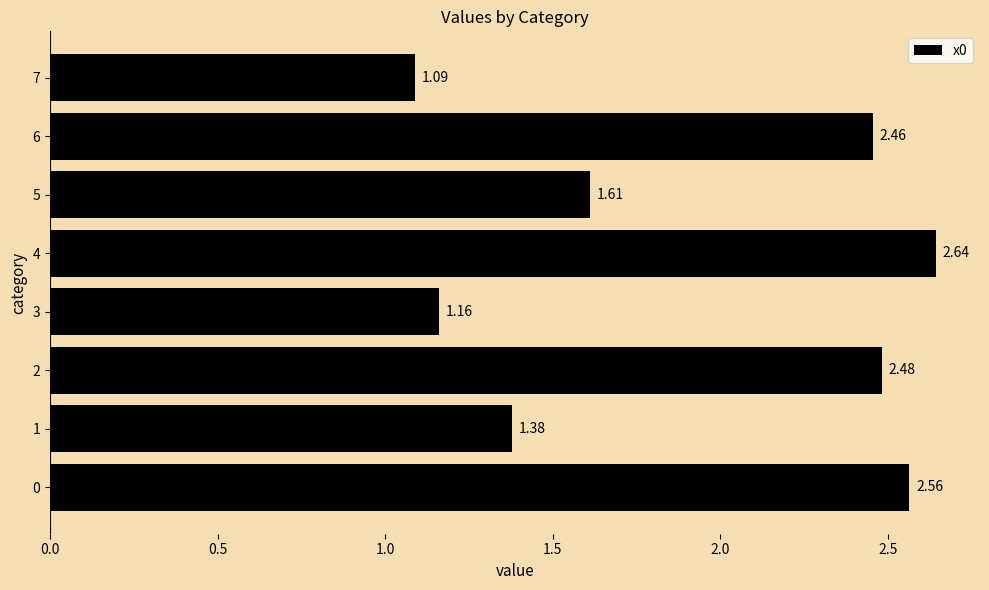

Rank the categories by value from highest to lowest.

4, 0, 2, 6, 5, 1, 3, 7